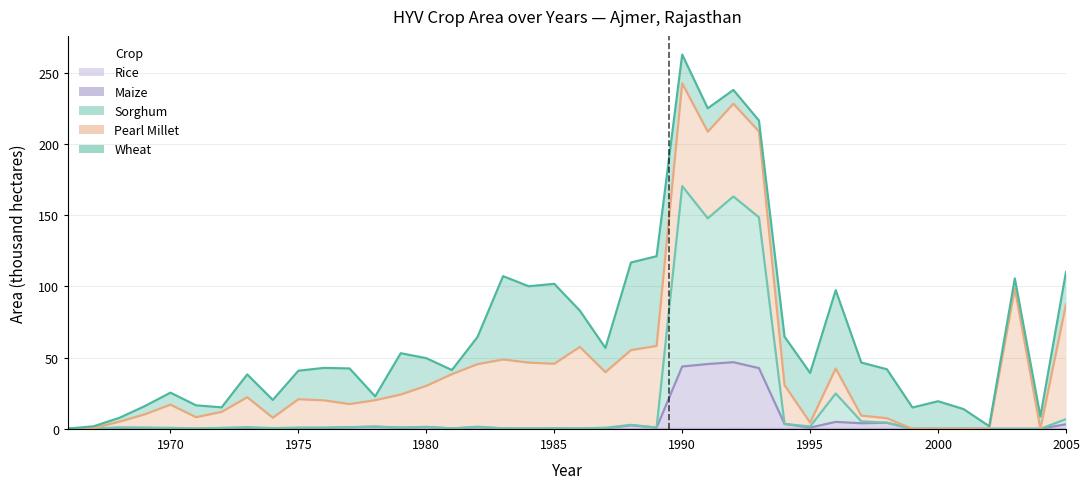

What is the value of the Wheat point at the 6th from the left?

16.5